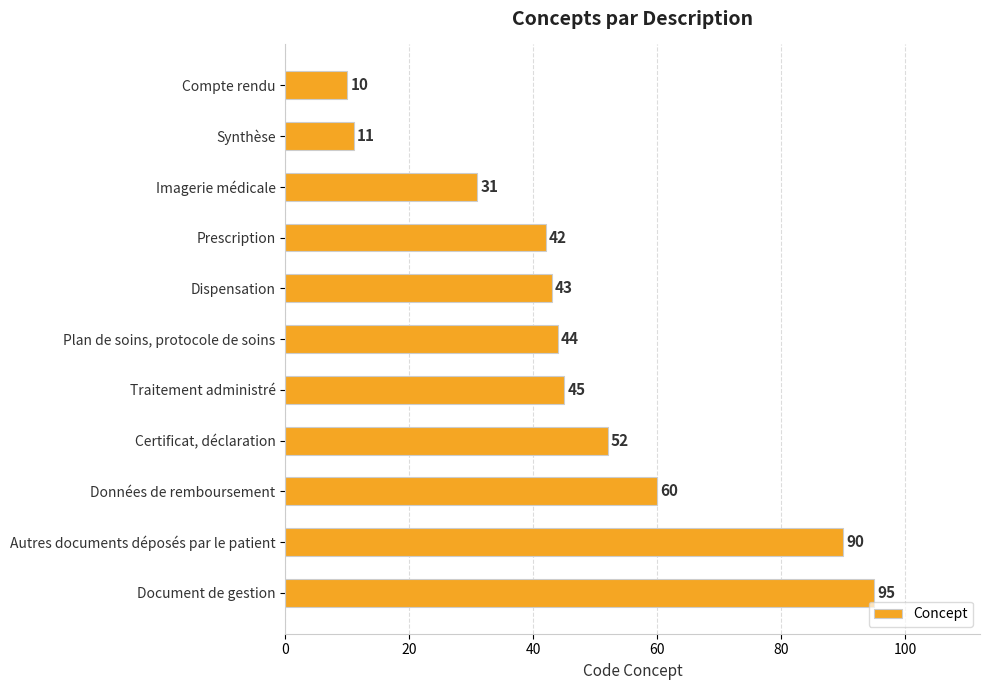

How many series are shown in this chart?

1